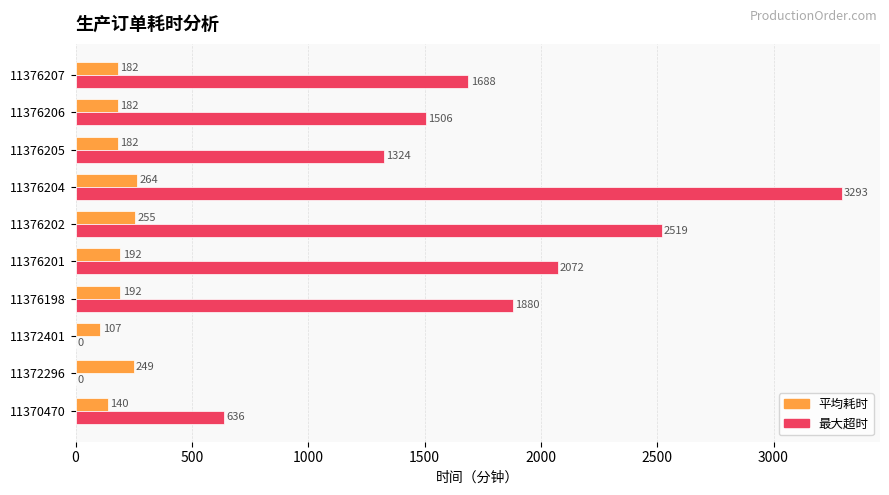

What is the total value across all series at 11376204?

3557